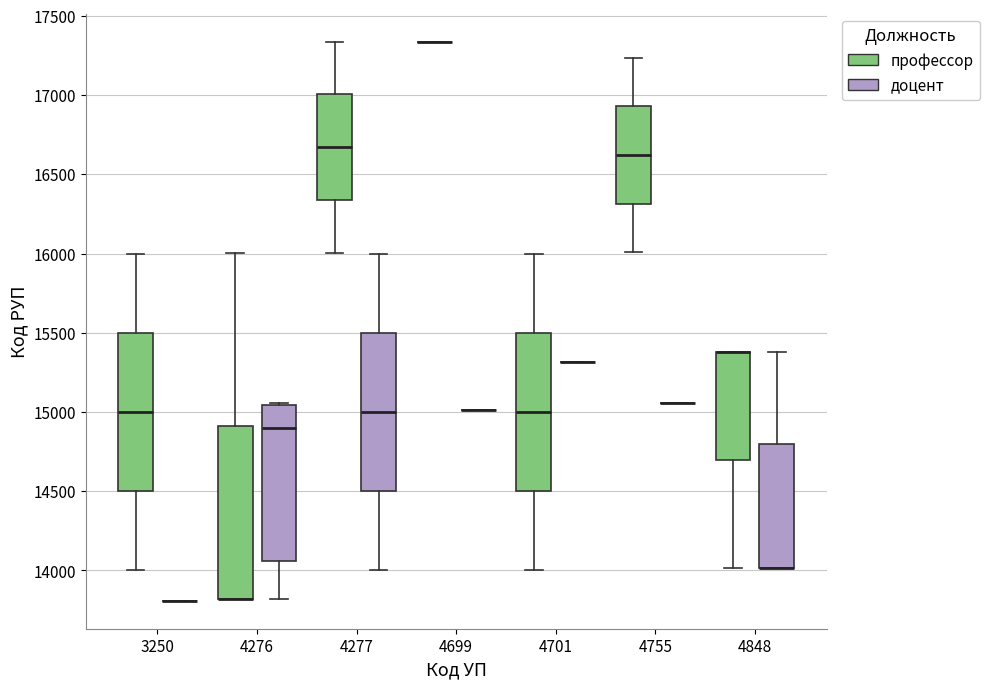

Reading left to right, transcribe this box plot: for each box, give where its median line is, the range the box spans, and where its two whiskers end, as read against the y-axis. The values are not printed on the chart, so give them approximately, as read against the axis.

3250 (профессор): median 15000, box 14500 to 15500, whiskers 14000 to 16000
3250 (доцент): box collapsed to a line at 13800, whiskers 13800 to 13800
4276 (профессор): median 13800 (drawn on the box's lower edge), box 13800 to 14900, whiskers 13800 to 16000
4276 (доцент): median 14900, box 14050 to 15050, whiskers 13800 to 15050
4277 (профессор): median 16650, box 16350 to 17000, whiskers 16000 to 17350
4277 (доцент): median 15000, box 14500 to 15500, whiskers 14000 to 16000
4699 (профессор): box collapsed to a line at 17350, whiskers 17350 to 17350
4699 (доцент): box collapsed to a line at 15000, whiskers 15000 to 15000
4701 (профессор): median 15000, box 14500 to 15500, whiskers 14000 to 16000
4701 (доцент): box collapsed to a line at 15300, whiskers 15300 to 15300
4755 (профессор): median 16600, box 16300 to 16950, whiskers 16000 to 17250
4755 (доцент): box collapsed to a line at 15050, whiskers 15050 to 15050
4848 (профессор): median 15400 (drawn on the box's upper edge), box 14700 to 15400, whiskers 14000 to 15400
4848 (доцент): median 14000 (drawn on the box's lower edge), box 14000 to 14800, whiskers 14000 to 15400